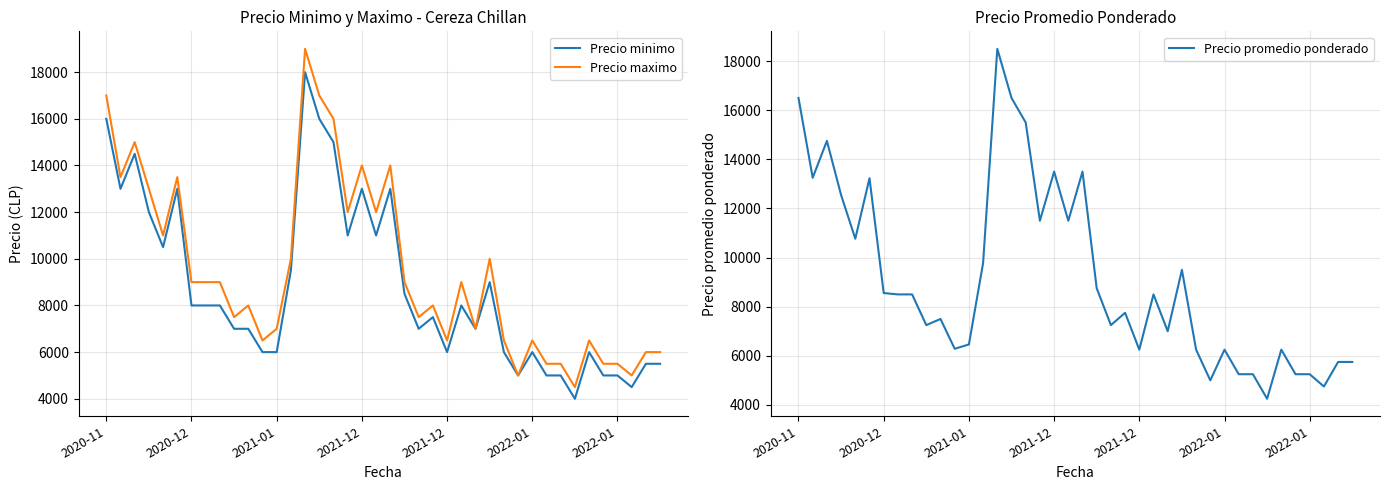

What is the minimum value shown in the chart?

4000